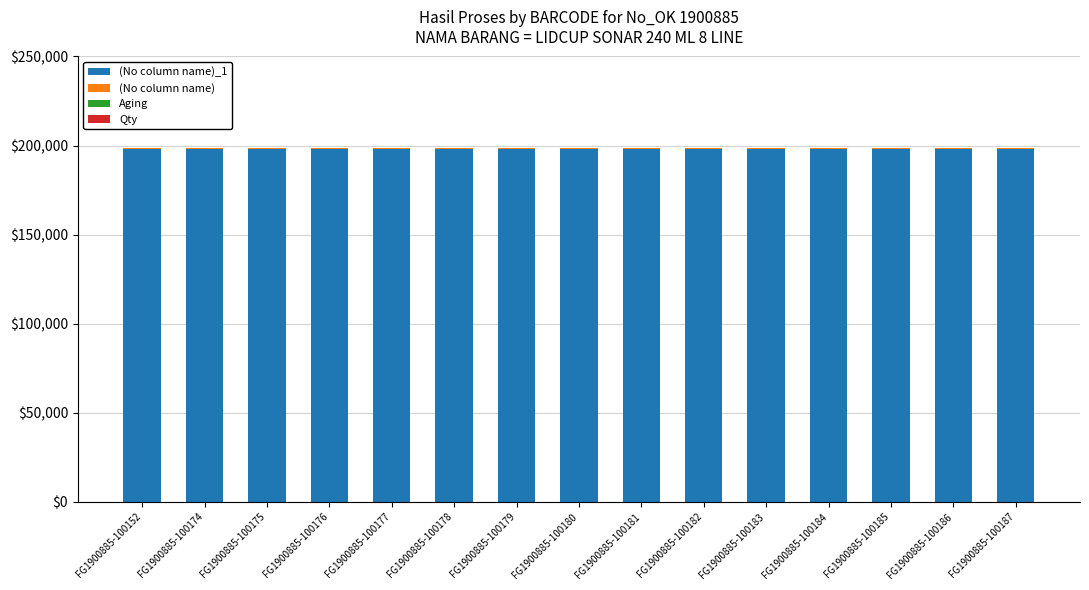

How many distinct data groups are displayed?

4